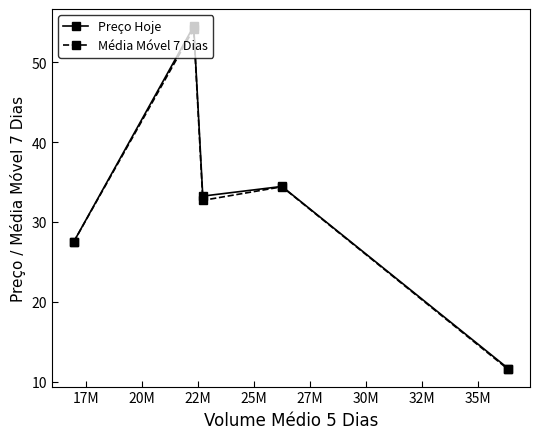

What is the lowest value of the Preço Hoje series?

11.6